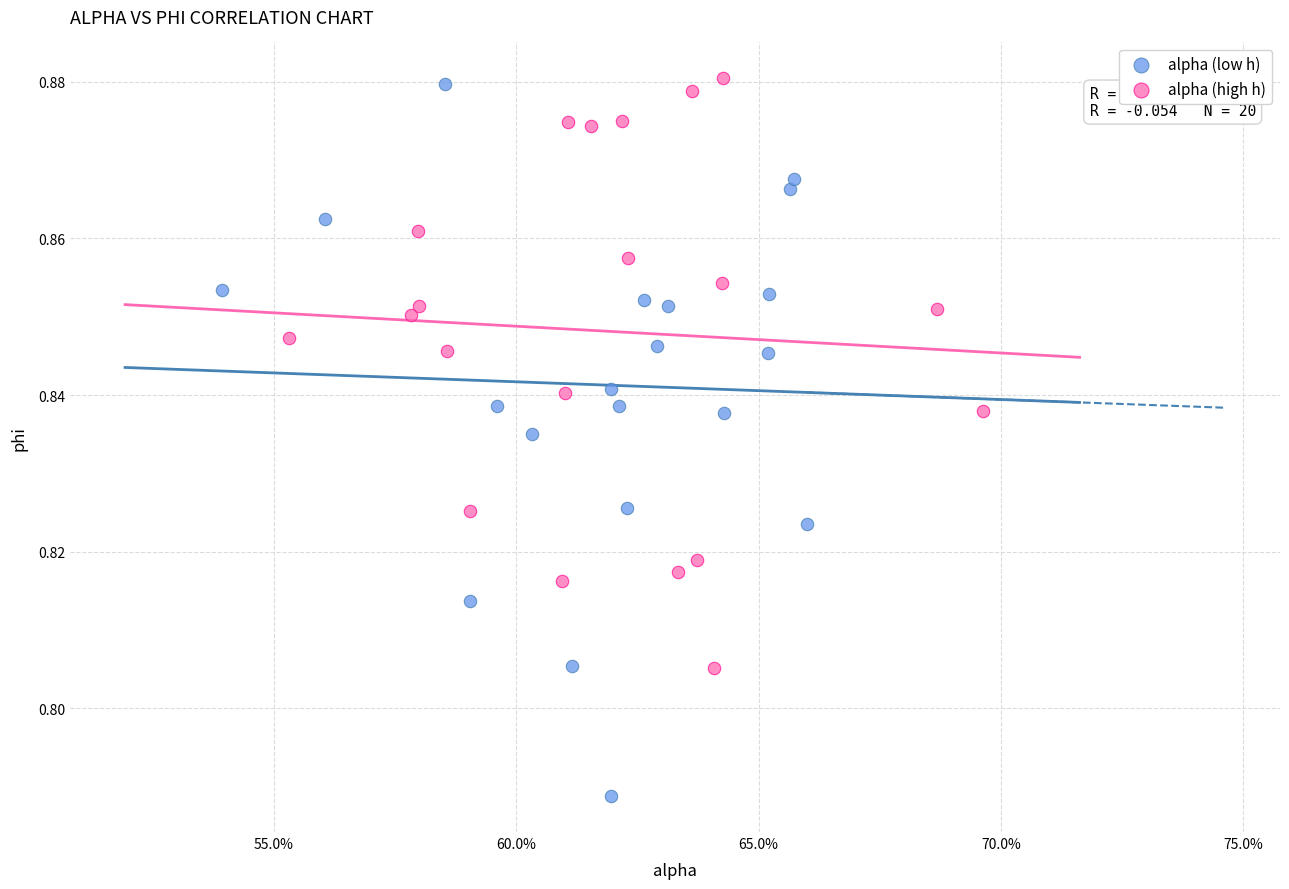

Which series has the widest spread of Y values?

alpha (low h)